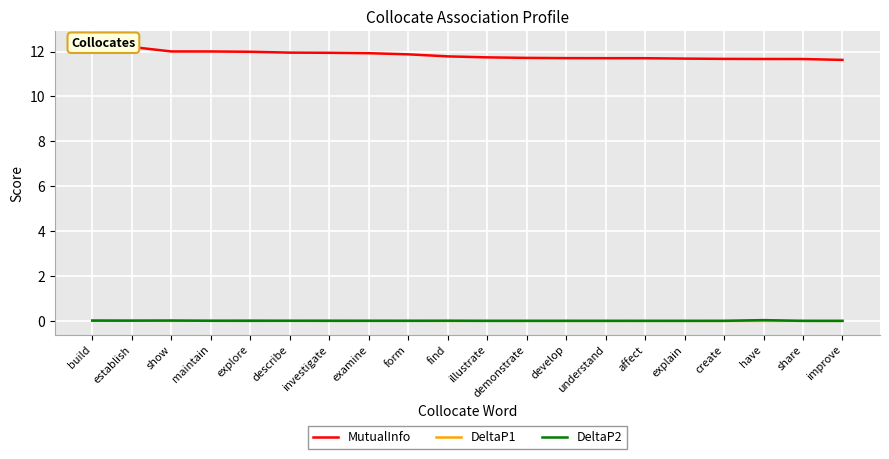

Does the chart display data point markers on the line(s)?

No